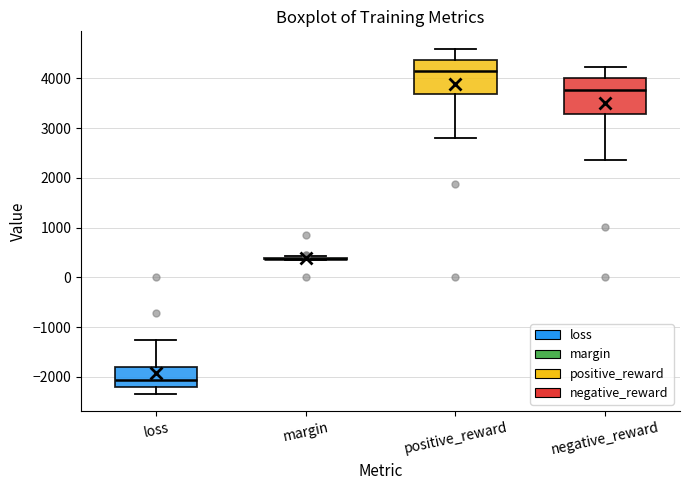

Where does the upper whisker of the box for loss end on the y-axis? The values are not printed on the chart, so give them approximately, as read against the axis.

-1300